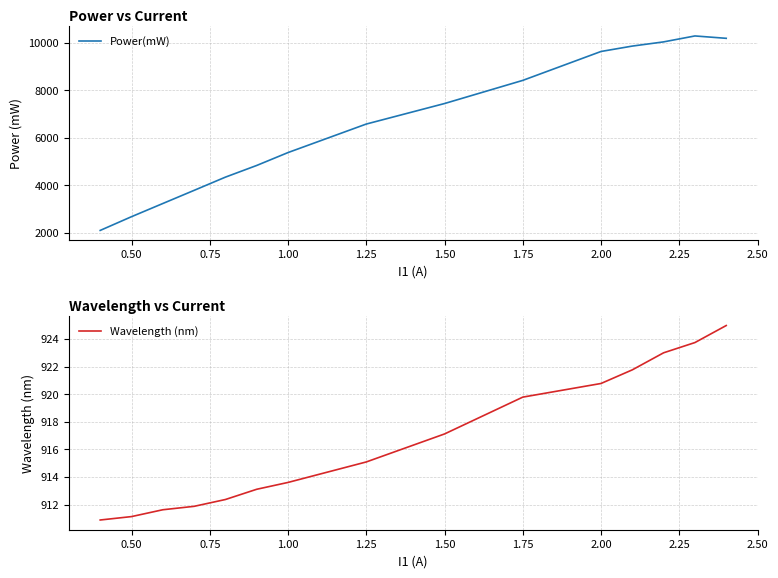

What is the lowest value of the Power(mW) series?

2099